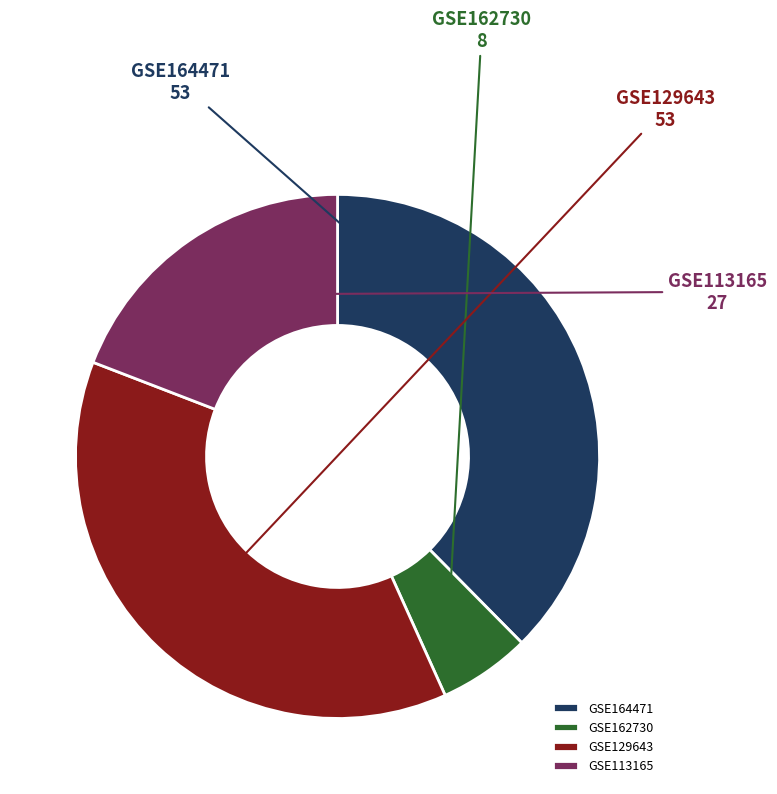

Which category has the smallest portion of the pie?

GSE162730